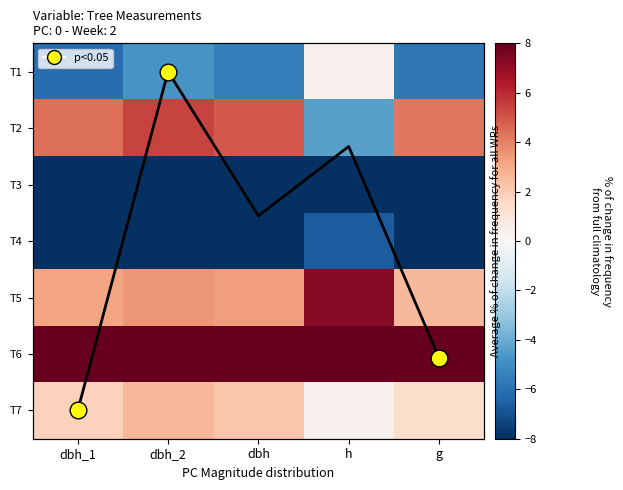

At which label is T1 closest to -2?

h